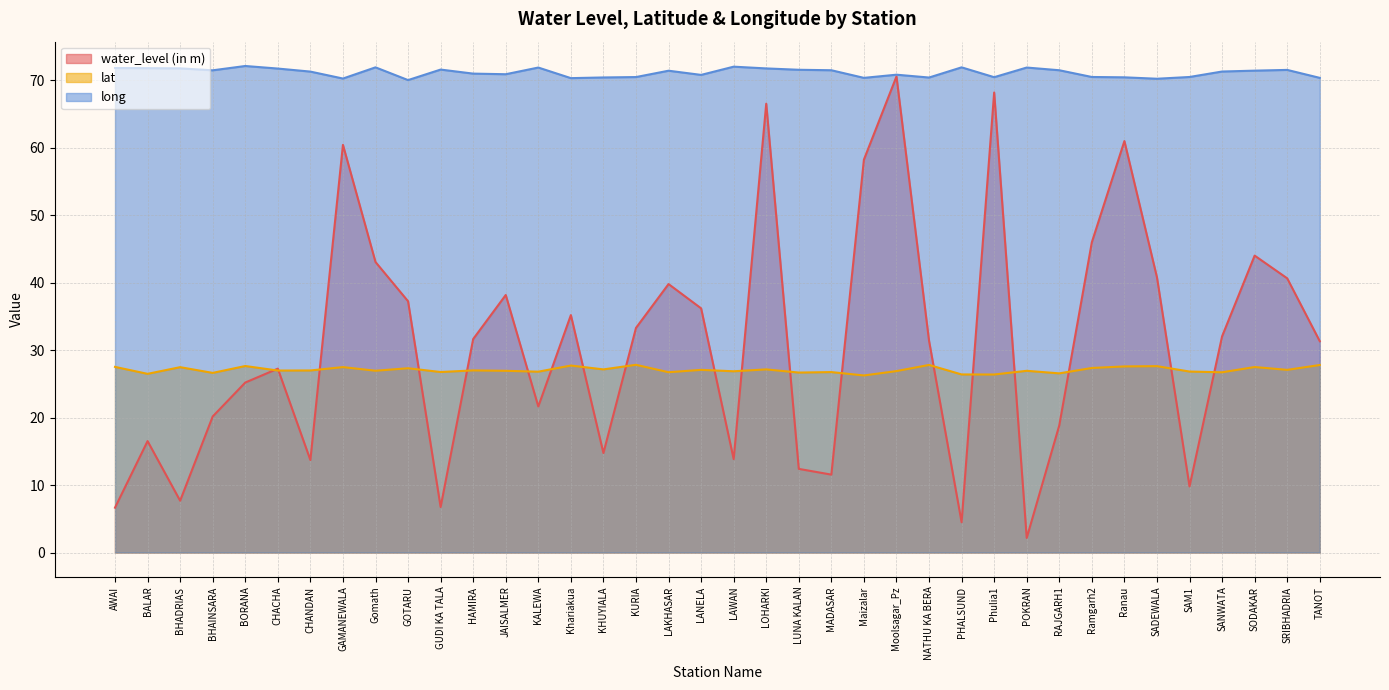

The water_level (in m) series shows 26.8 at BHAINSARA. True or false?

False